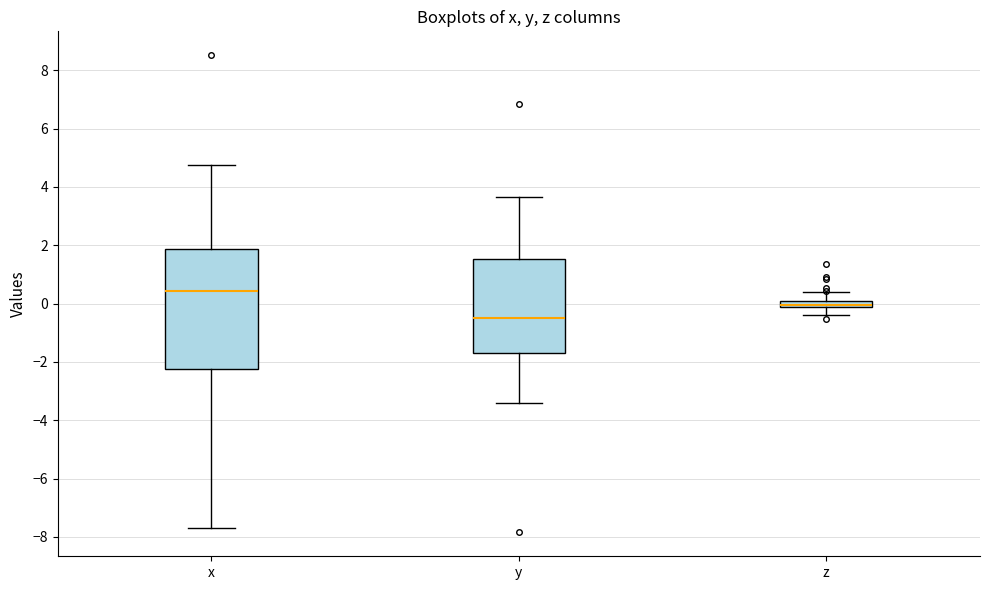

Which box's median line is the lowest?

y